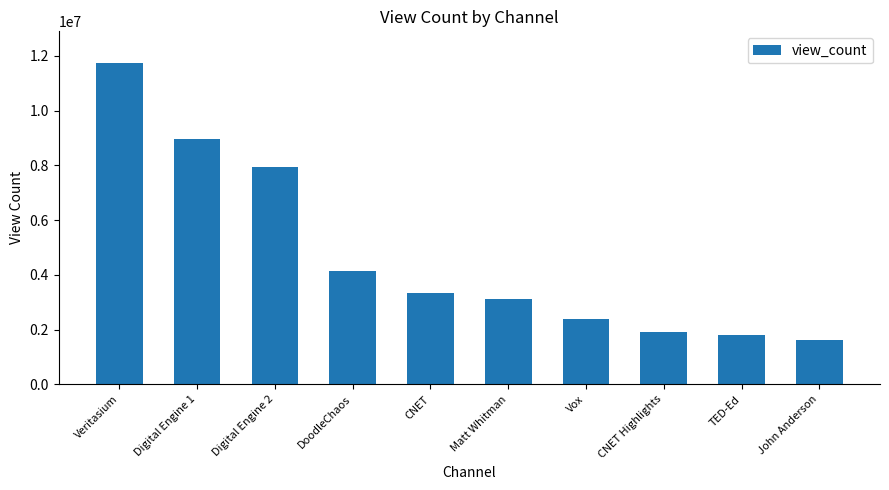

Reading left to right, extract all data points from this chart.

Veritasium=11725480	Digital Engine 1=8953418	Digital Engine 2=7923558	DoodleChaos=4151975	CNET=3339426	Matt Whitman=3113668	Vox=2396849	CNET Highlights=1897794	TED-Ed=1791723	John Anderson=1625930